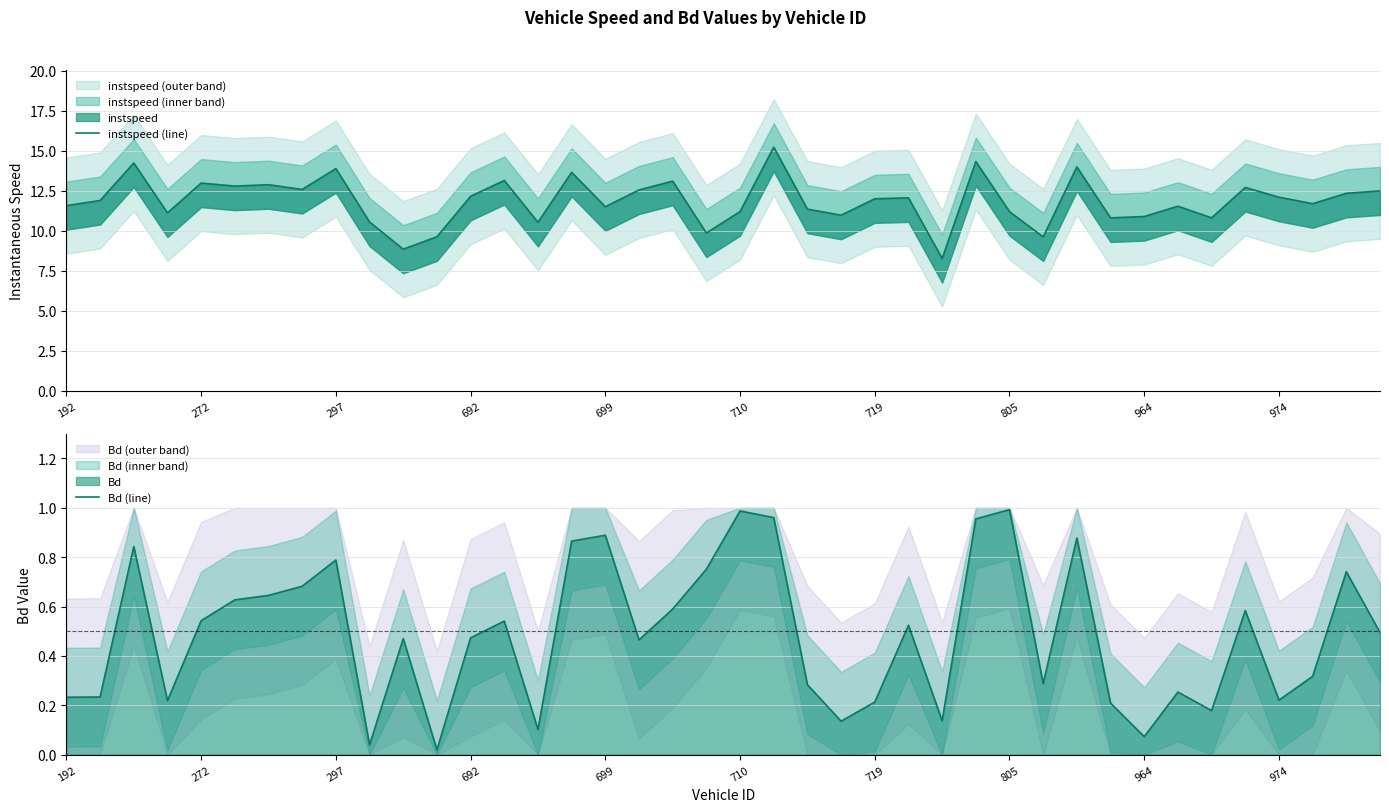

Which has a higher value, 272 or 692?

272